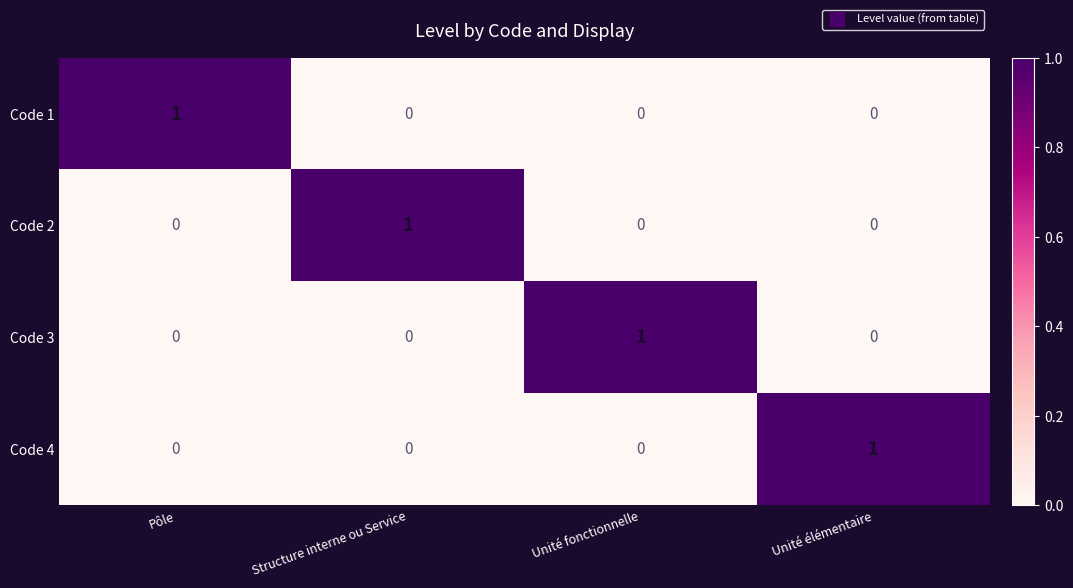

At which label does Code 3 reach its peak?

Unité fonctionnelle